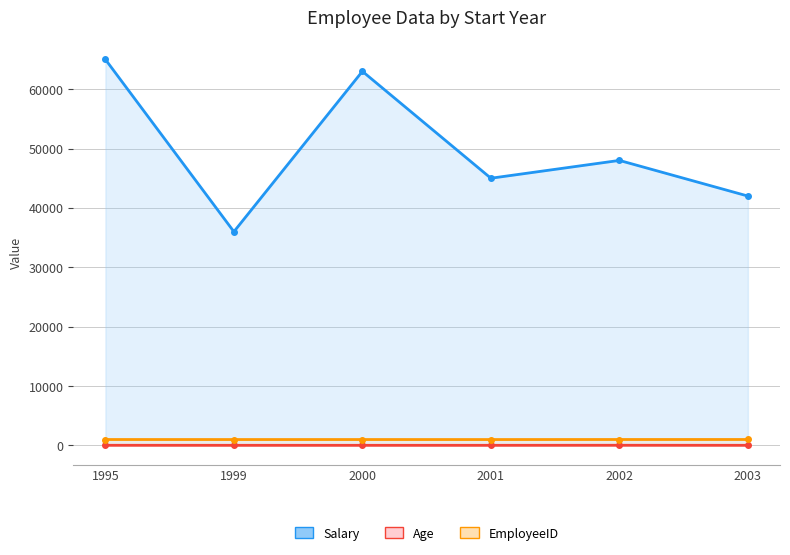

What is the difference between the maximum and minimum values in the Age series?

9